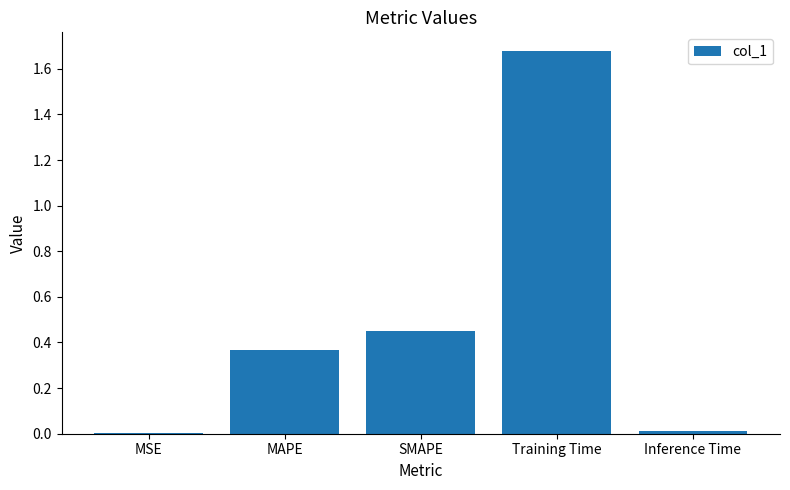

What is the sum of all values?

2.5